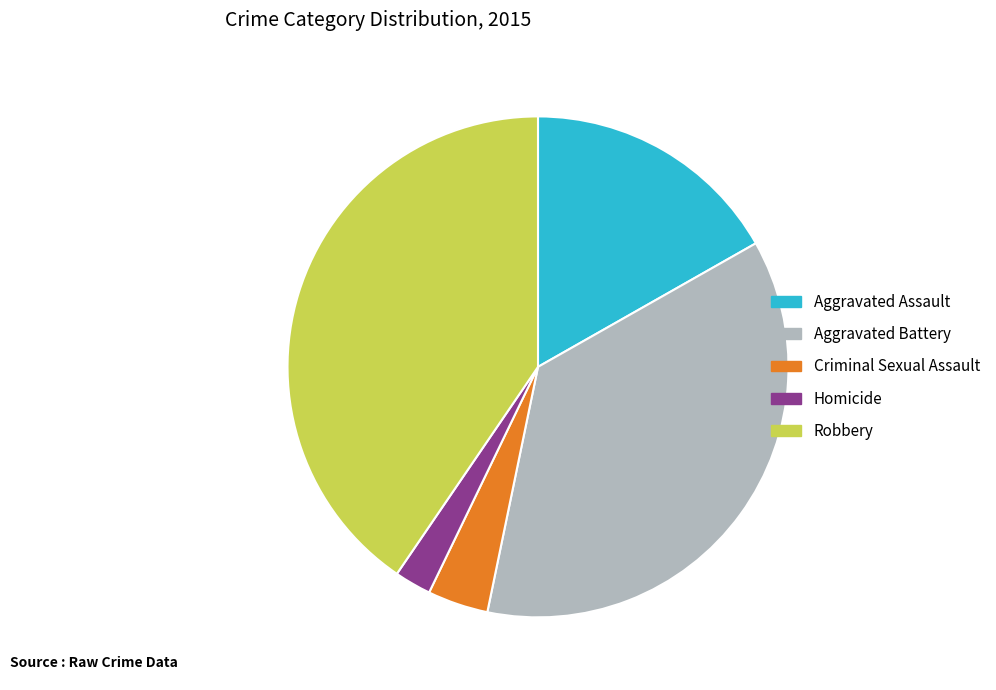

Is Aggravated Battery the majority of the pie?

No